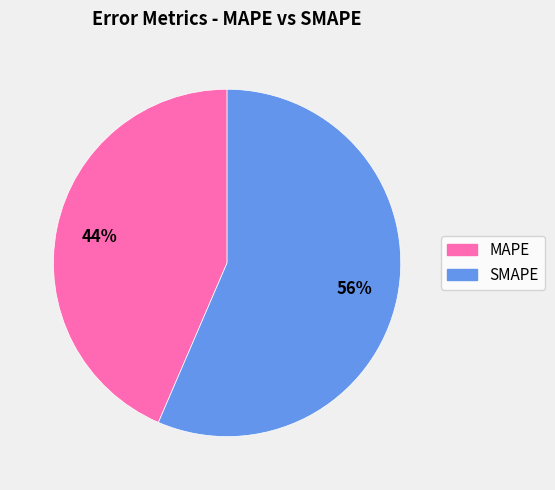

Do MAPE and SMAPE together represent more than half of the pie?

Yes